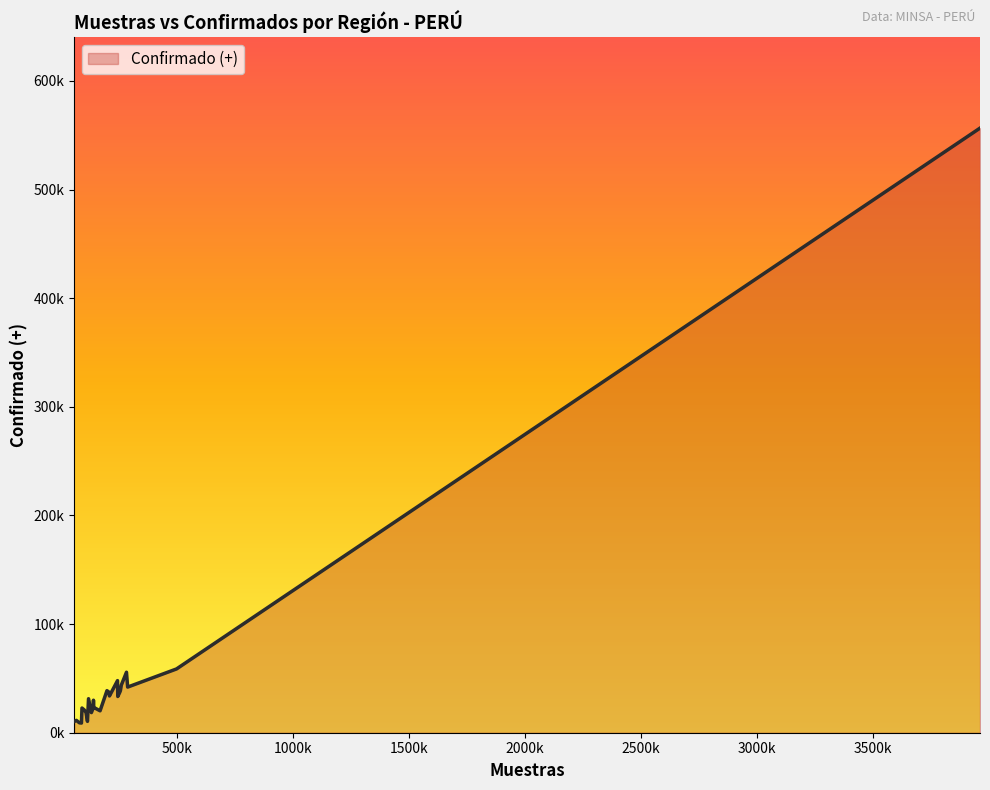

Reading right to left, list all the values displayed in this chart.

38717	10292	22726	11384	8911	9124	18596	29914	31320	18529	23397	10440	23324	33843	37099	42019	37382	21012	47974	38724	33362	20180	58719	43807	55694	556623